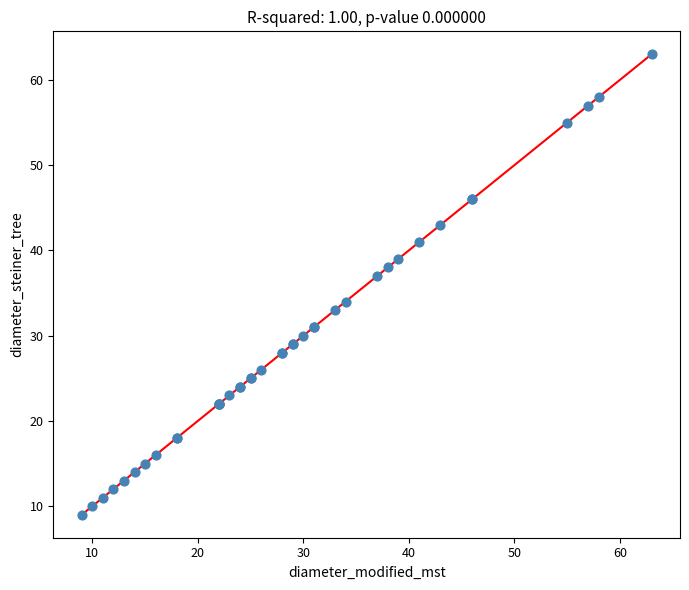

What Y value in the scatter plot is closest to 36?

37